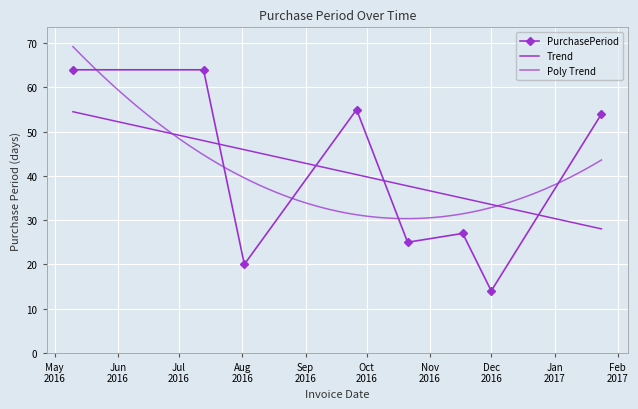

What is the change in value from 2016-08-02 to 2016-10-21?

+5